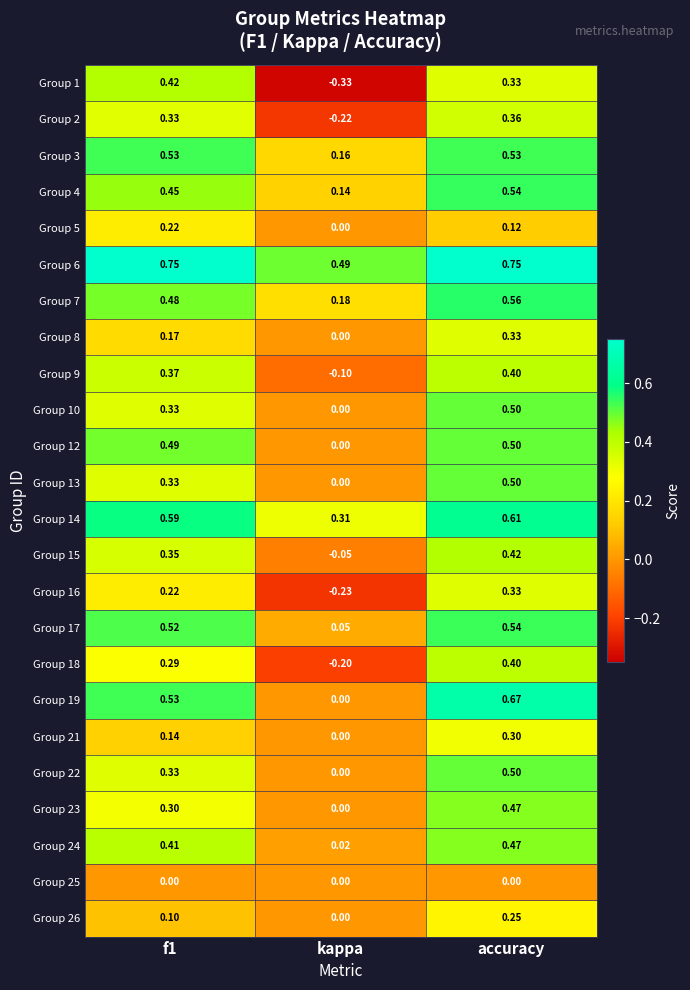

At how many categories does at least one series exceed 0?

3